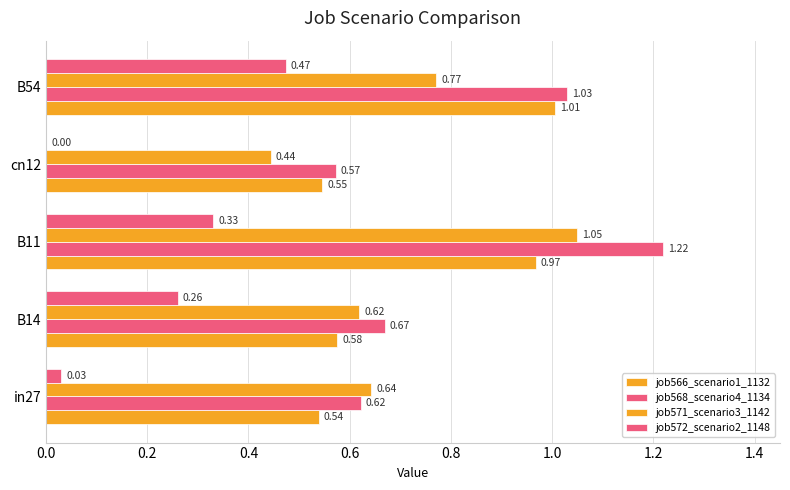

How many values in the job572_scenario2_1148 series exceed 0?

4